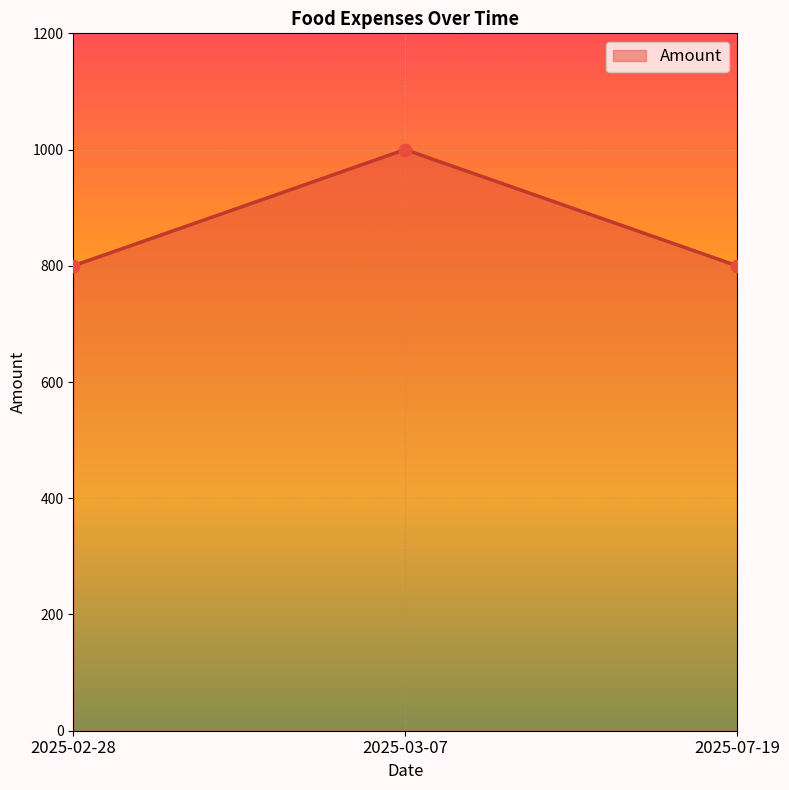

Approximately how many times larger is the value at 2025-02-28 compared to 2025-07-19?

1.0